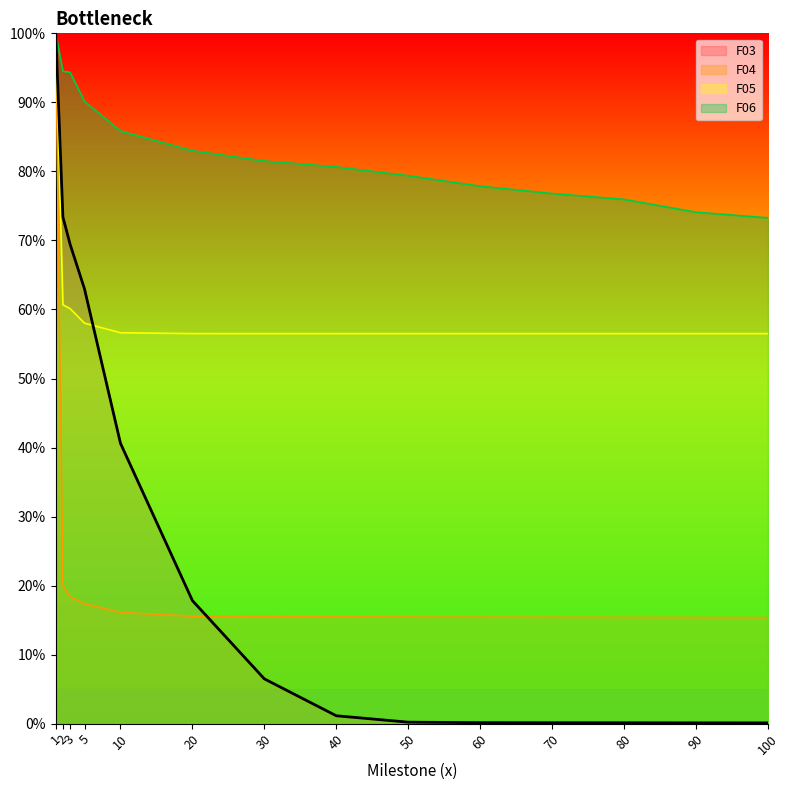

What is the smallest value displayed?

0.1